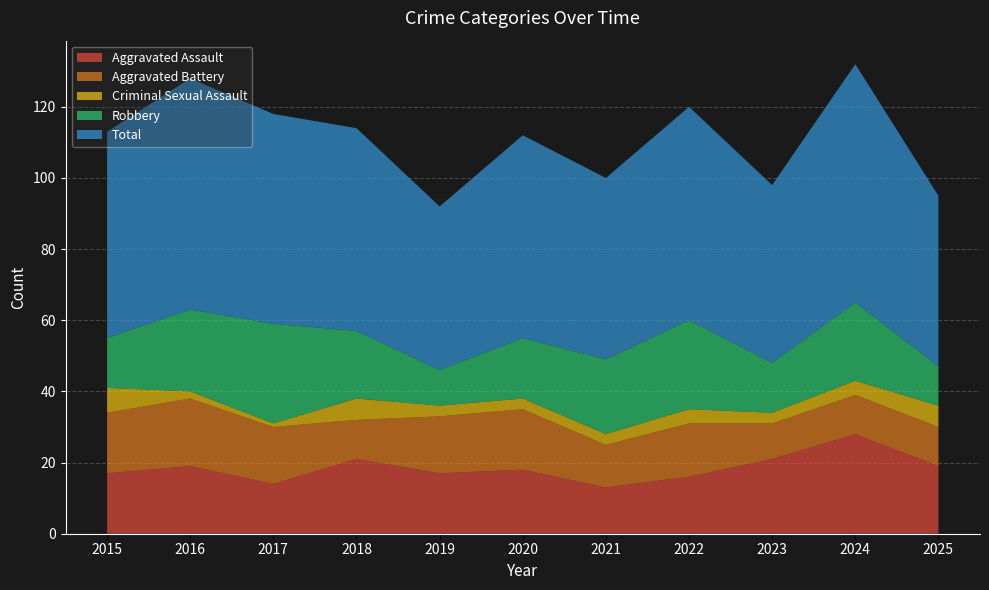

Reading left to right, what are all the values shown in this chart?

Aggravated Assault: 2015=17	2016=19	2017=14	2018=21	2019=17	2020=18	2021=13	2022=16	2023=21	2024=28	2025=19
Aggravated Battery: 2015=17	2016=19	2017=16	2018=11	2019=16	2020=17	2021=12	2022=15	2023=10	2024=11	2025=11
Criminal Sexual Assault: 2015=7	2016=2	2017=1	2018=6	2019=3	2020=3	2021=3	2022=4	2023=3	2024=4	2025=6
Robbery: 2015=14	2016=23	2017=28	2018=19	2019=10	2020=17	2021=21	2022=25	2023=14	2024=22	2025=11
Total: 2015=58	2016=65	2017=59	2018=57	2019=46	2020=57	2021=51	2022=60	2023=50	2024=67	2025=48